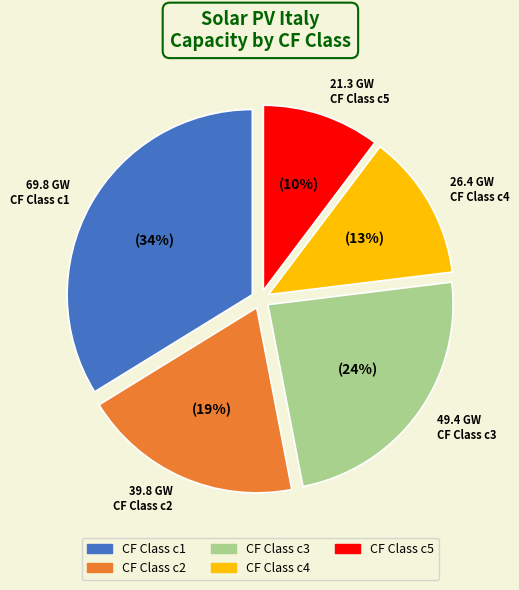

To the nearest percent, what is the average slice percentage?

20%